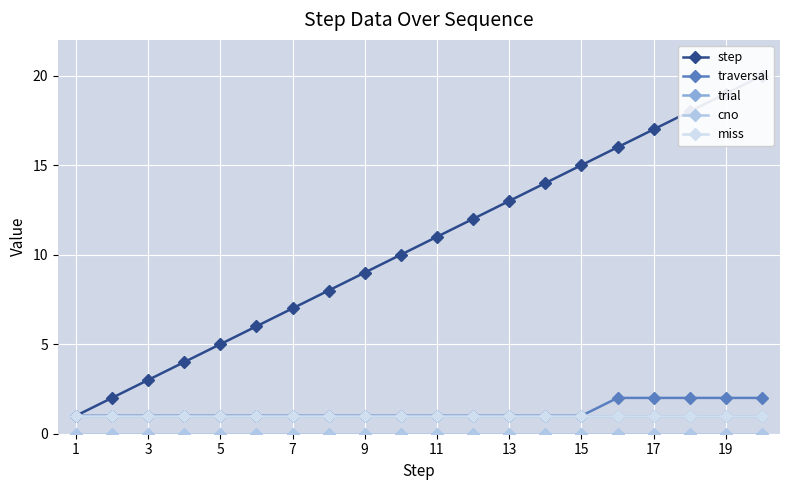

Is it true that trial equals 1 at 17?

False